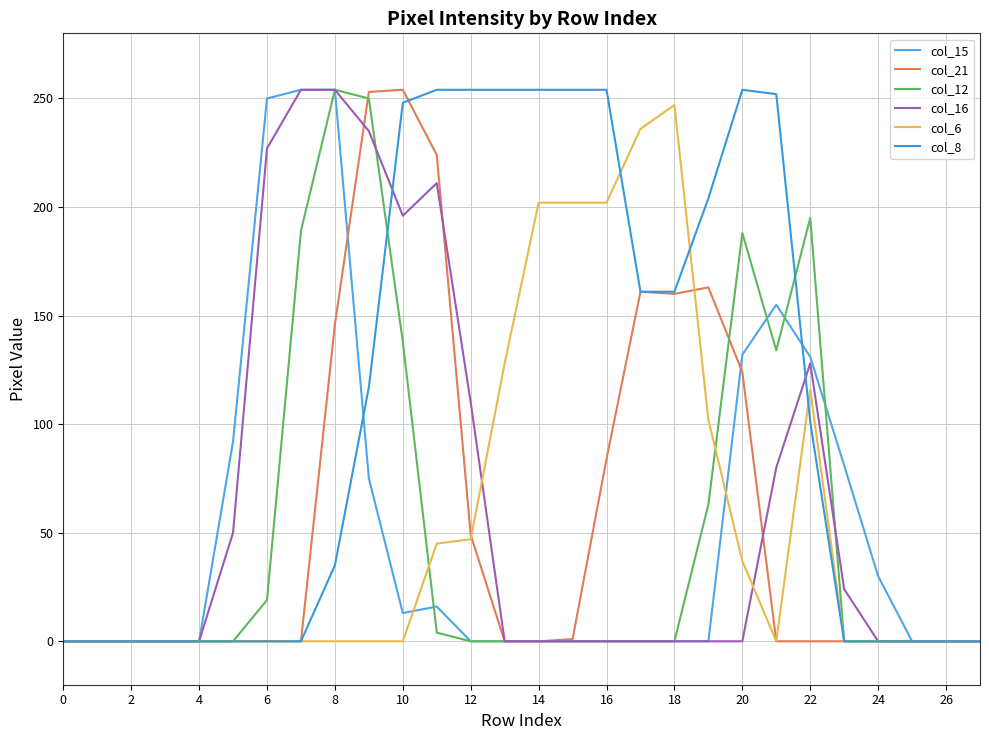

How many lines are shown in the chart?

6